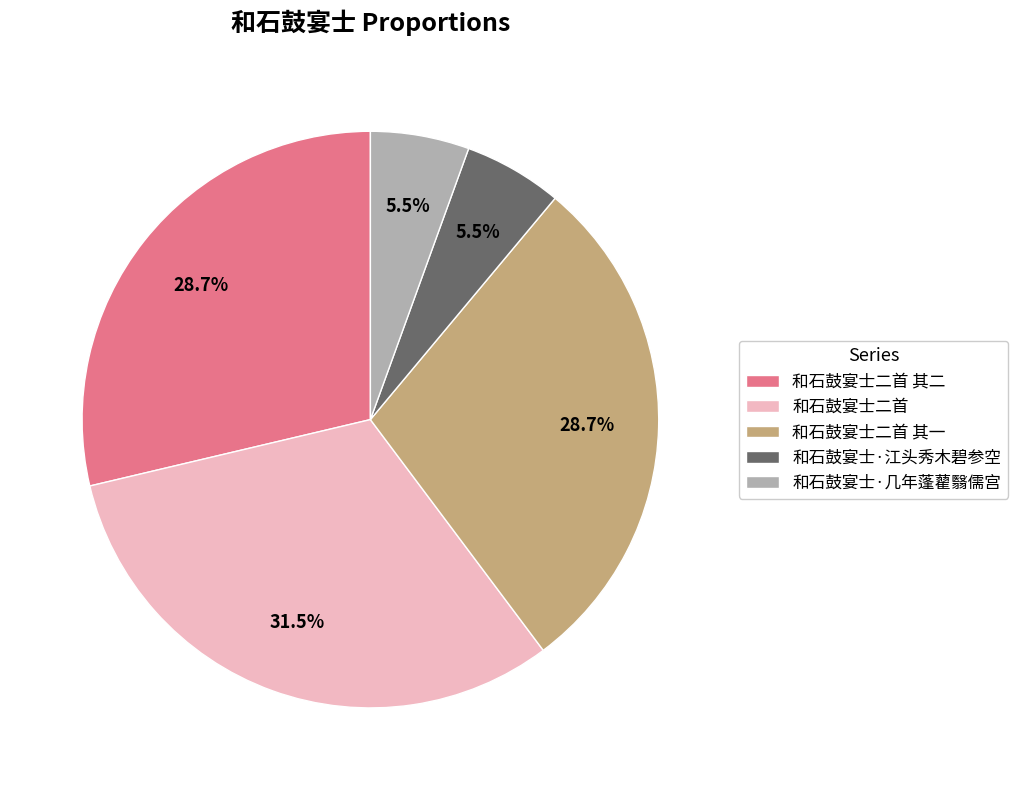

Which slice is the largest?

和石鼓宴士二首